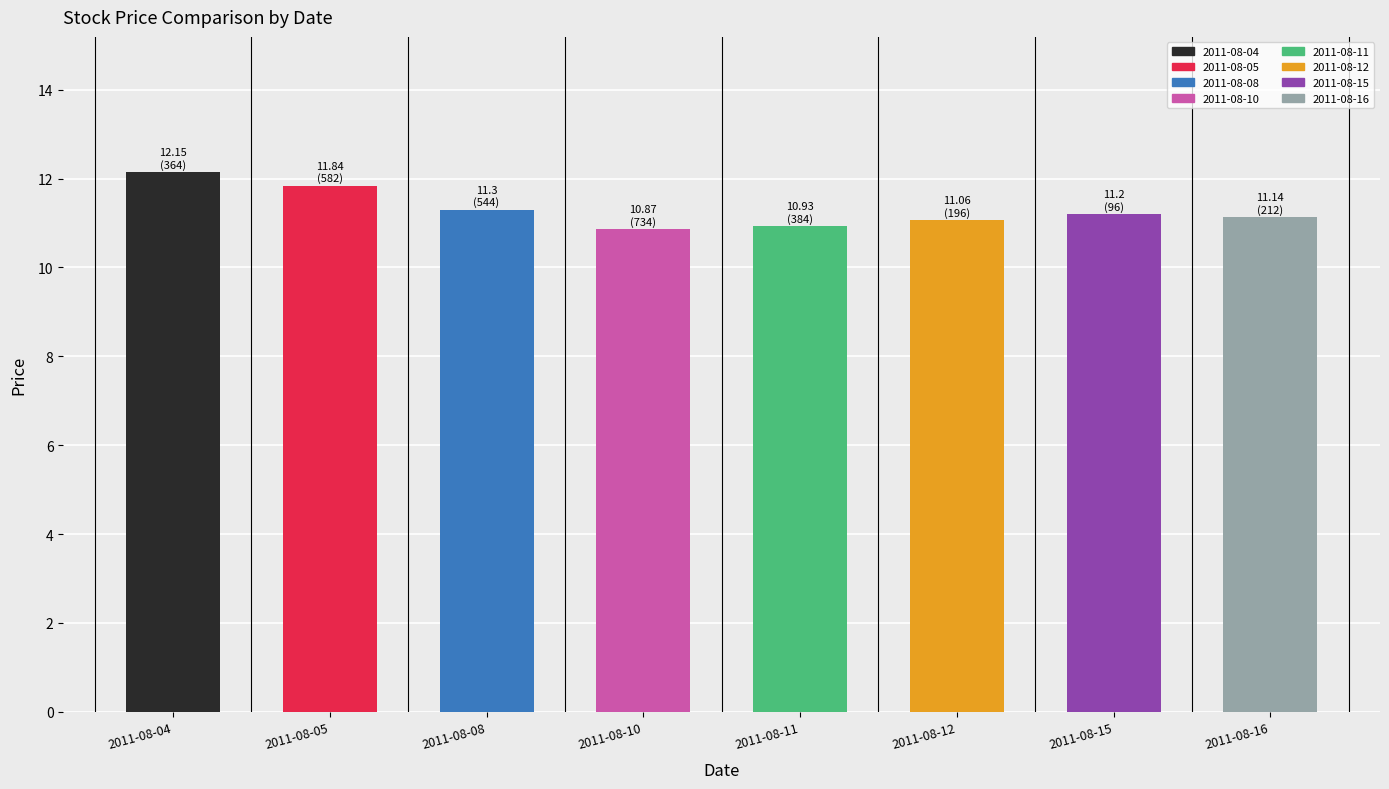

What value does the data have at 2011-08-10?

10.9